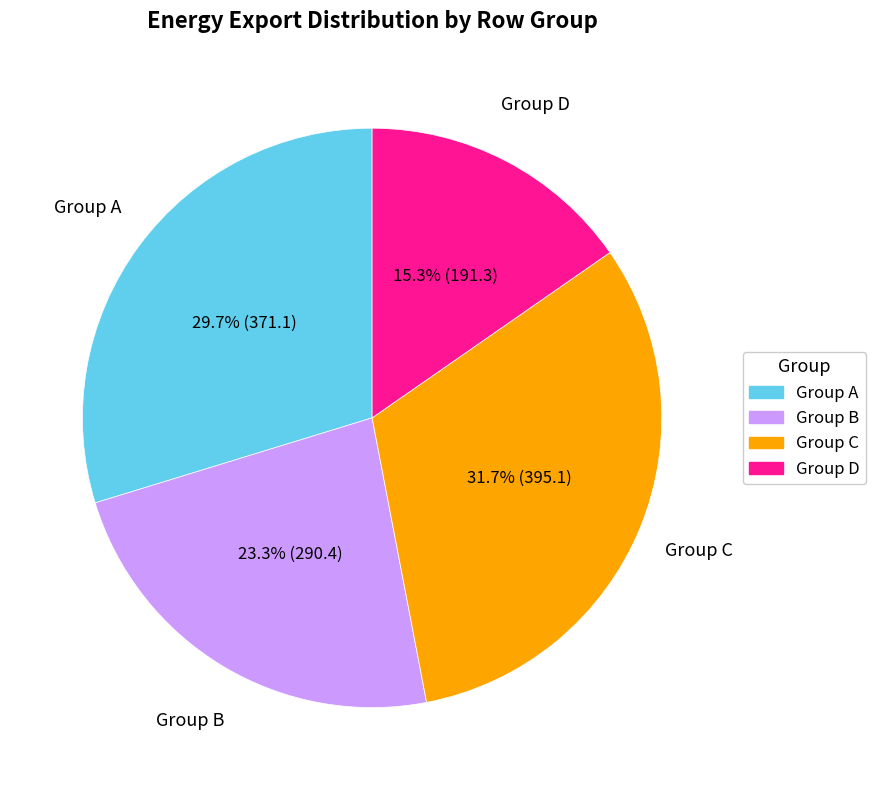

Does any single category account for the majority?

No